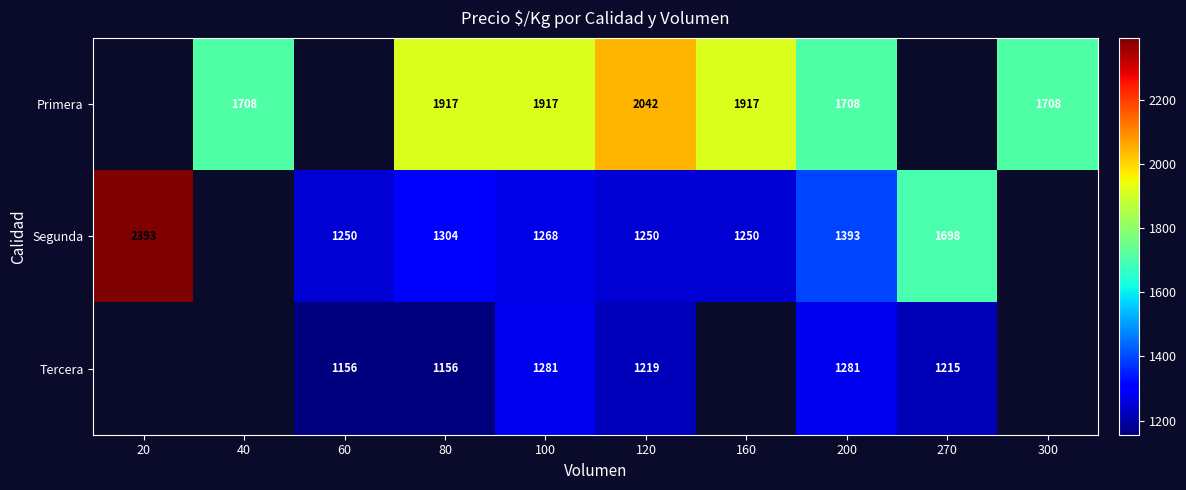

At 200, list the series in order from largest to smallest.

Primera, Segunda, Tercera